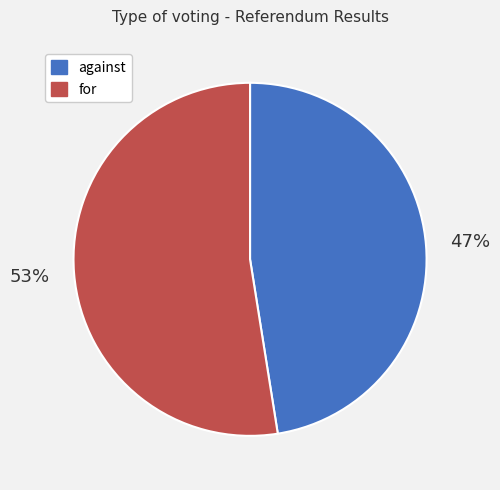

True or false: against accounts for 47% of the total.

True